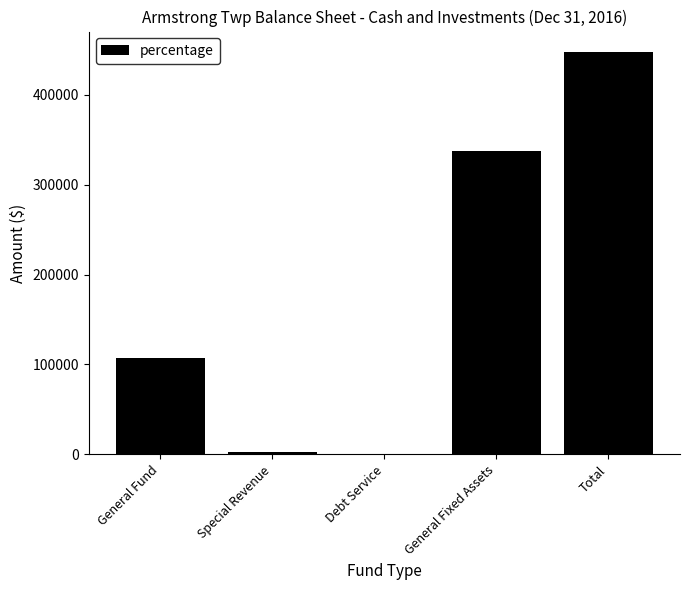

Read the value at Debt Service, to the nearest 100.

100